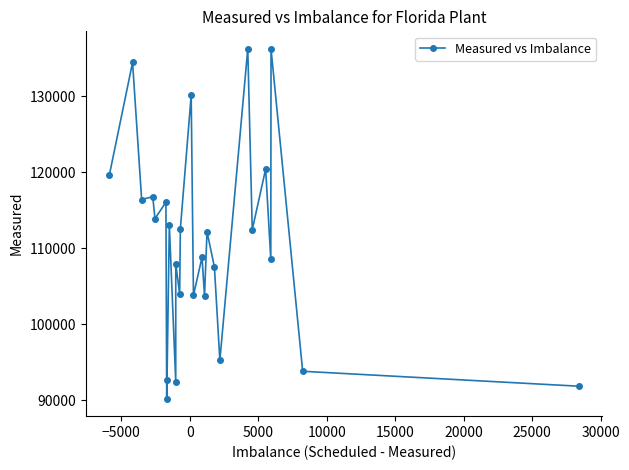

True or false: the data has more than 0 interior local peaks.

True